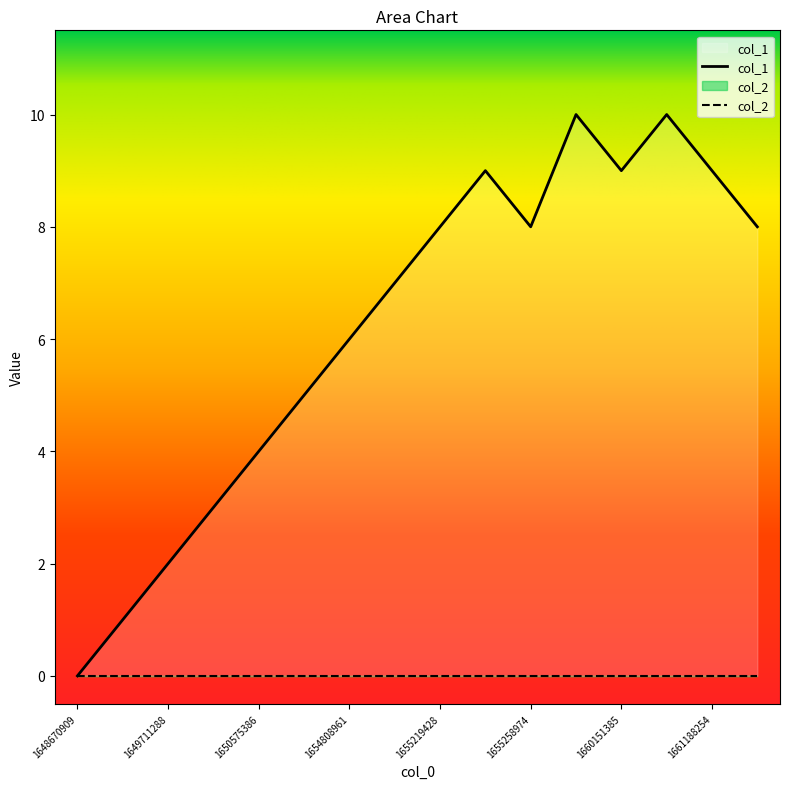

What value does the data have at 1660151385, to the nearest 10?

10